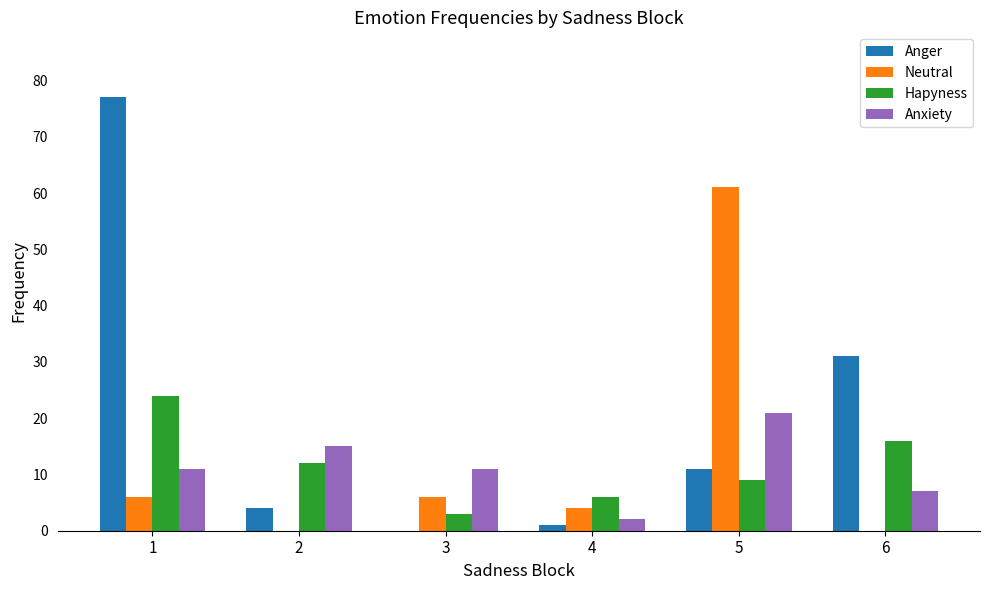

How many series are shown in this chart?

4